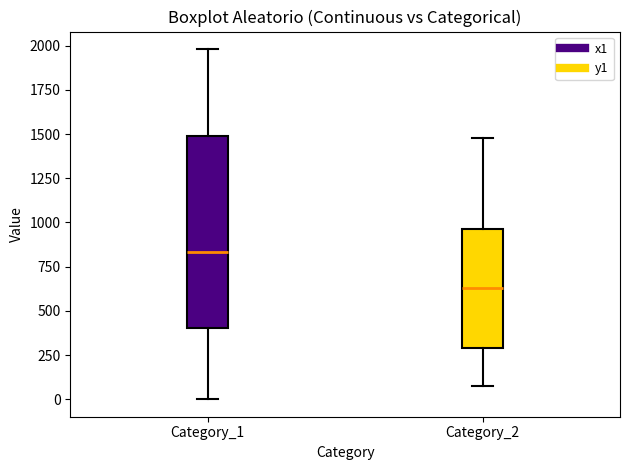

Which box is the tallest, from its lower edge to its upper edge?

Category_1